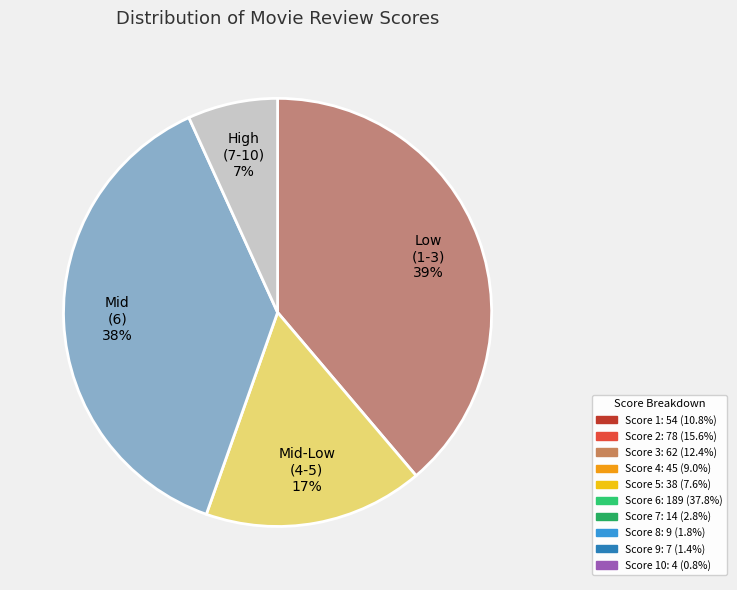

Is there any slice that represents more than half of the pie?

No